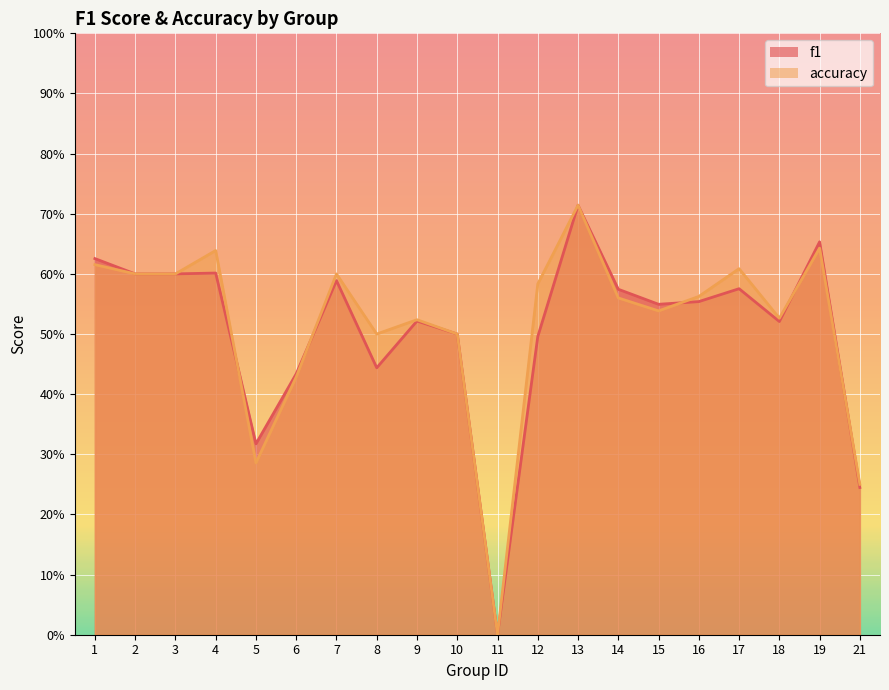

At which category does the chart reach its minimum across all series?

11